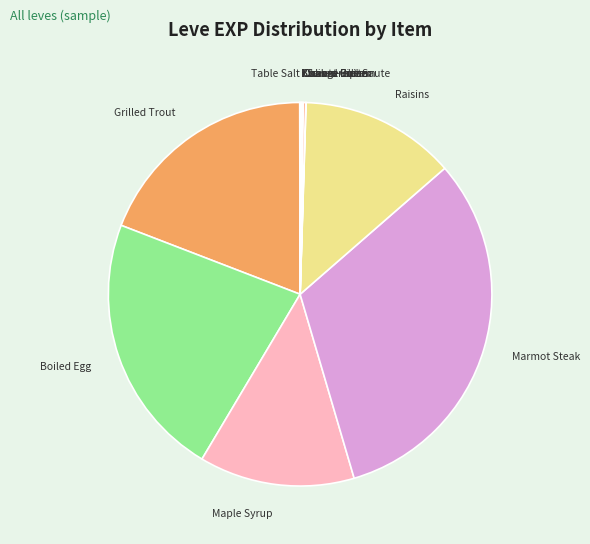

Does Boiled Egg represent more than half of the total?

No